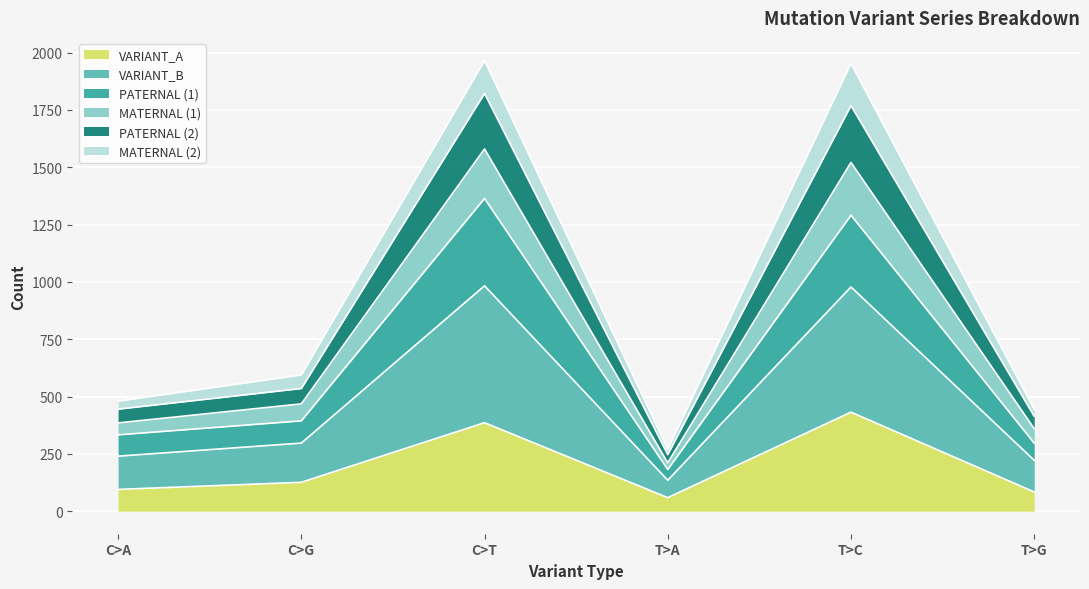

What is the minimum value for VARIANT_A?

59